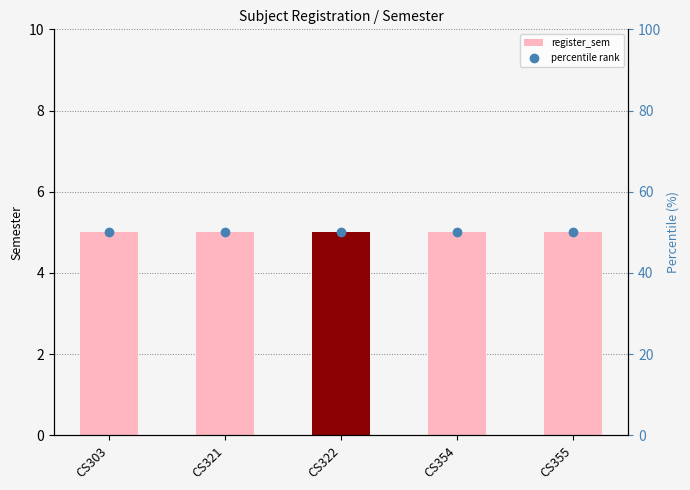

Which category has the lowest value across all series?

CS303